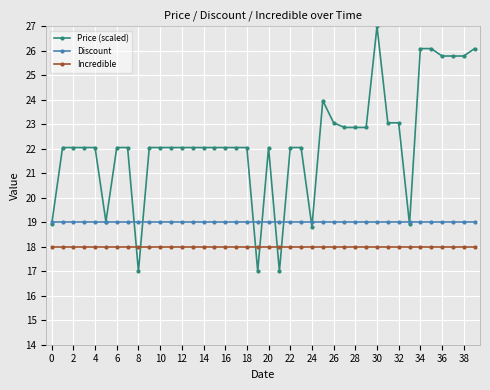

How many series are shown in this chart?

3